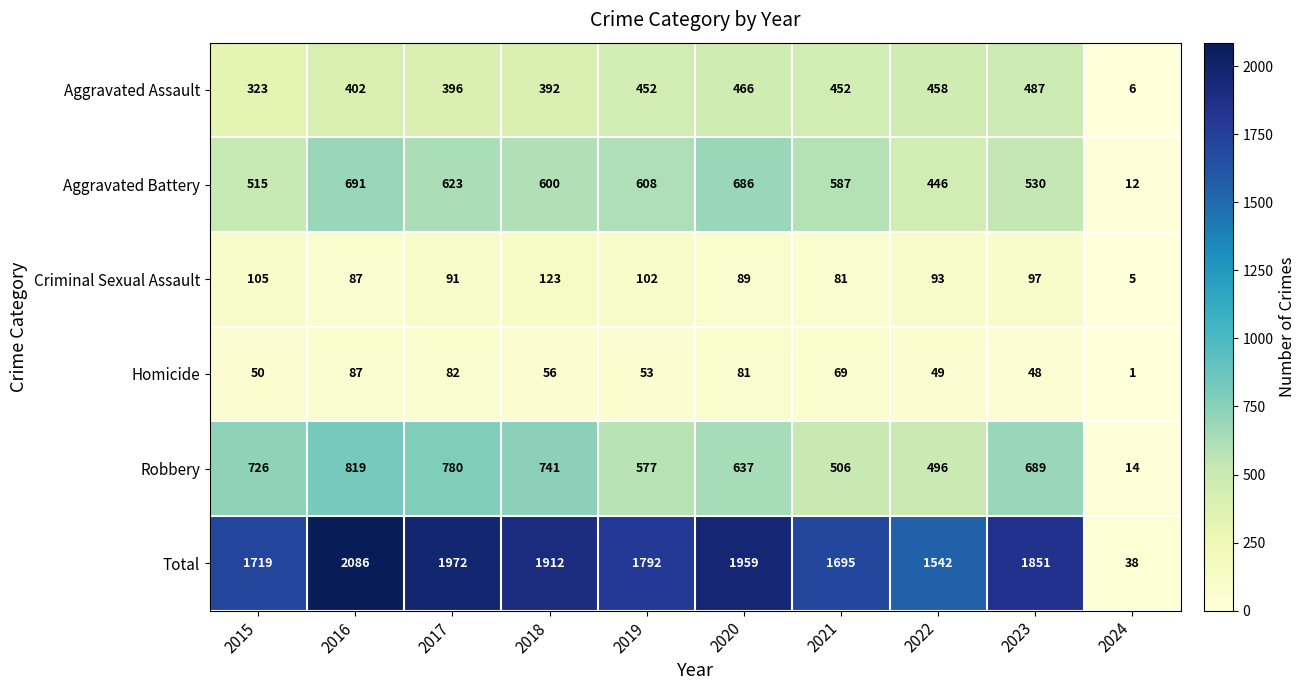

The Aggravated Battery series shows 515 at 2015. True or false?

True